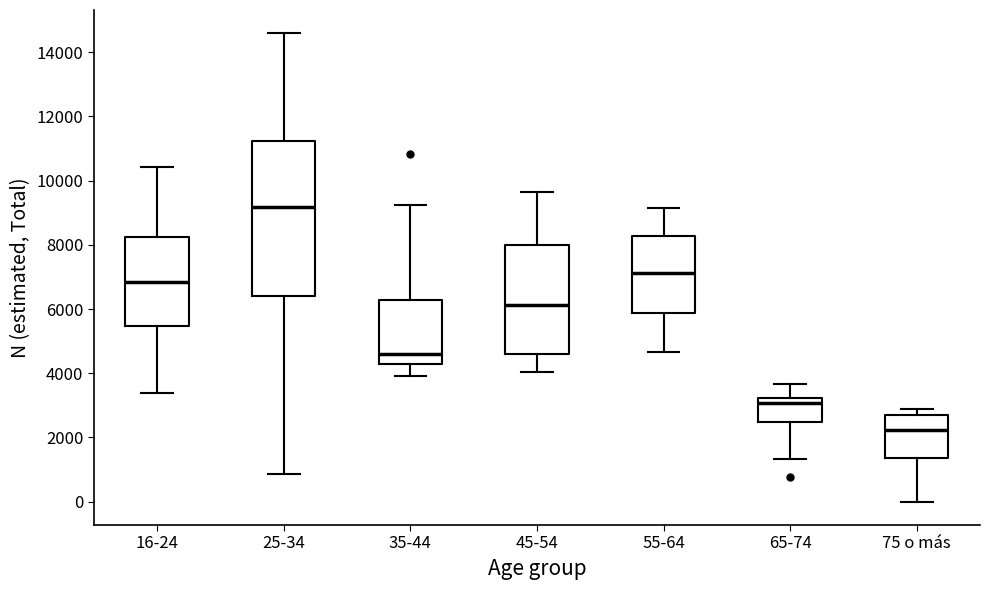

Which box has the lowest median line?

75 o más